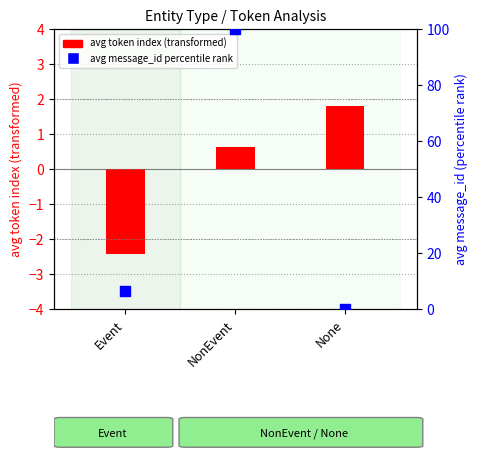

Which series has the widest spread of Y values?

avg message_id (percentile)